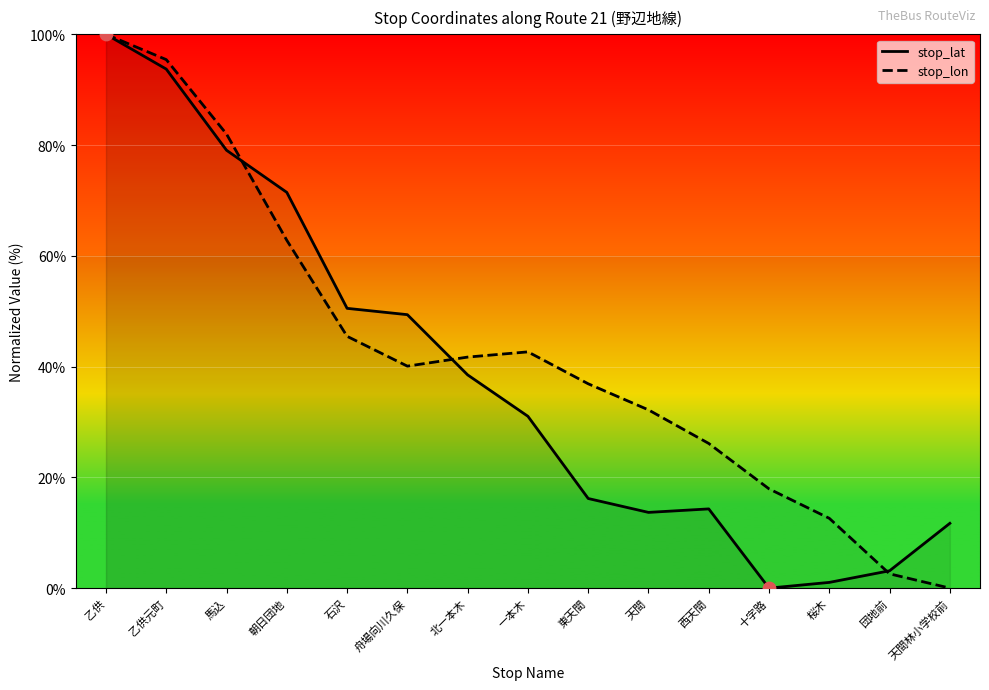

What is the total value across all series at 乙供?

200.0